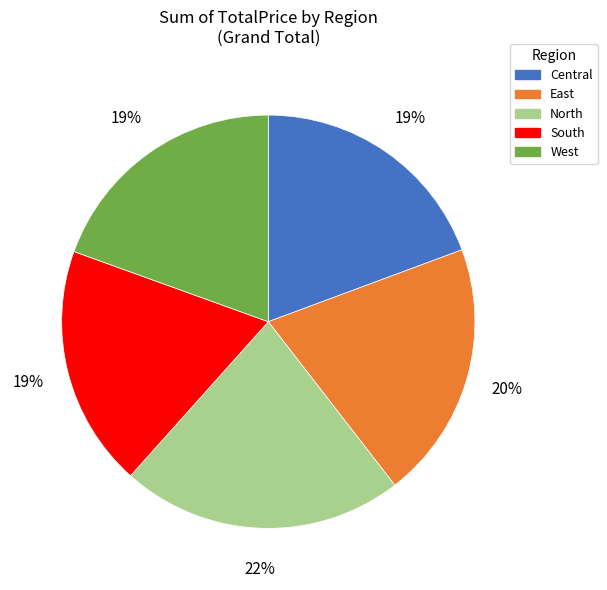

How many slices are in this pie chart?

5